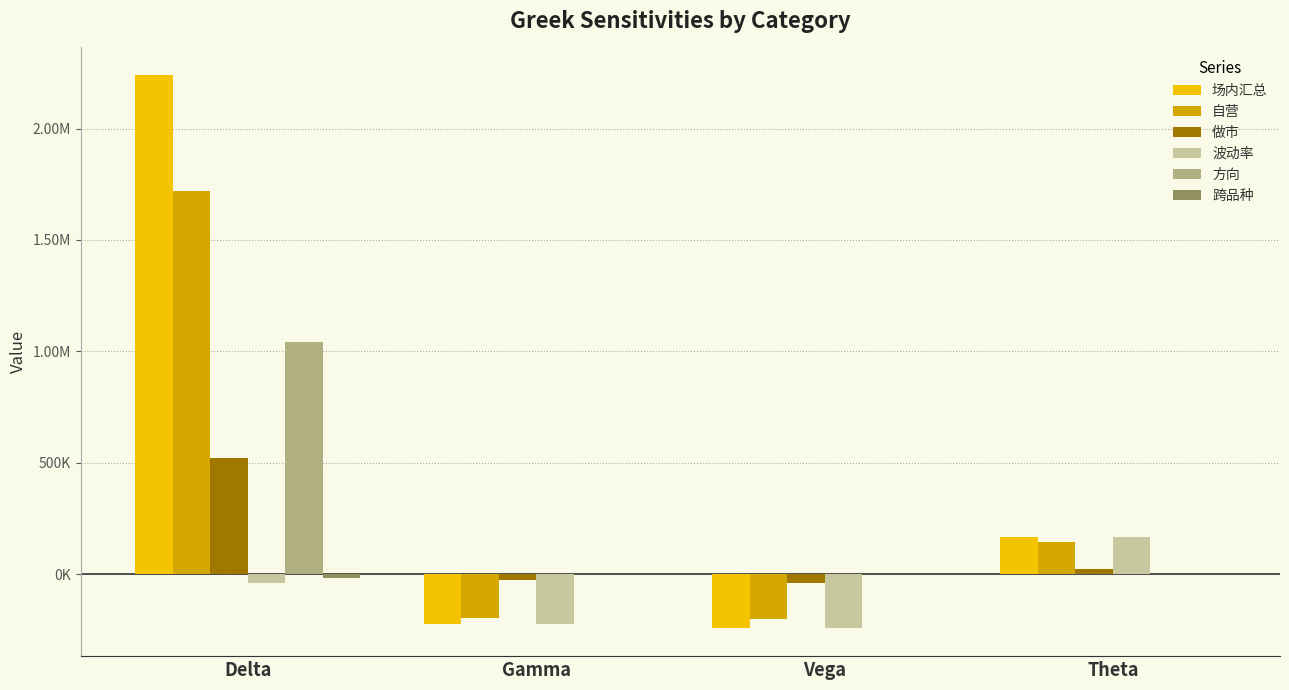

Is the value of 跨品种 at Delta greater than the value of 自营 at Delta?

No